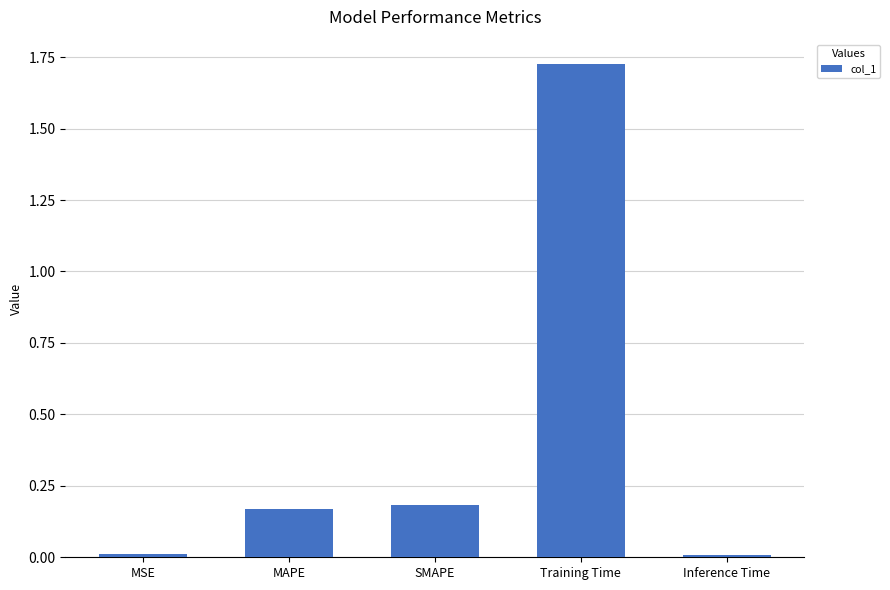

What is the sum of all values?

2.1